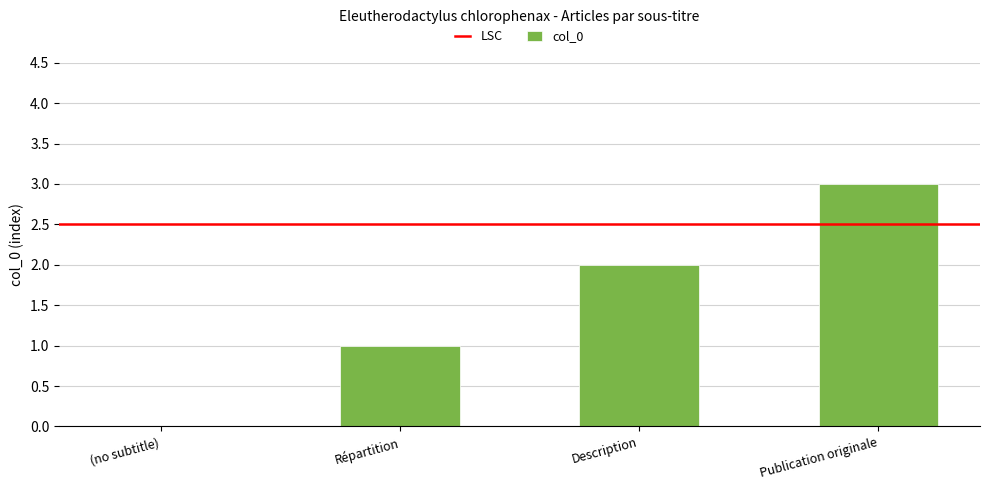

What is the approximate value at Publication originale?

3